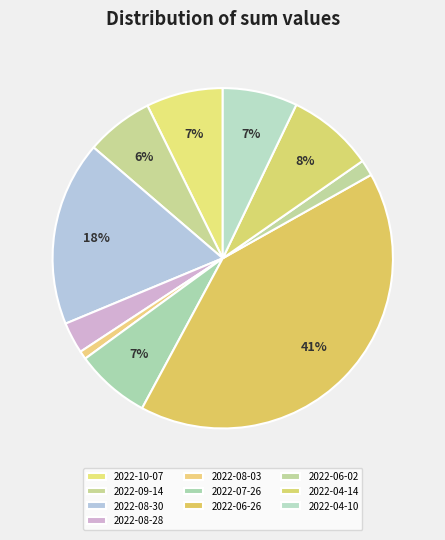

How many slices are in this pie chart?

10